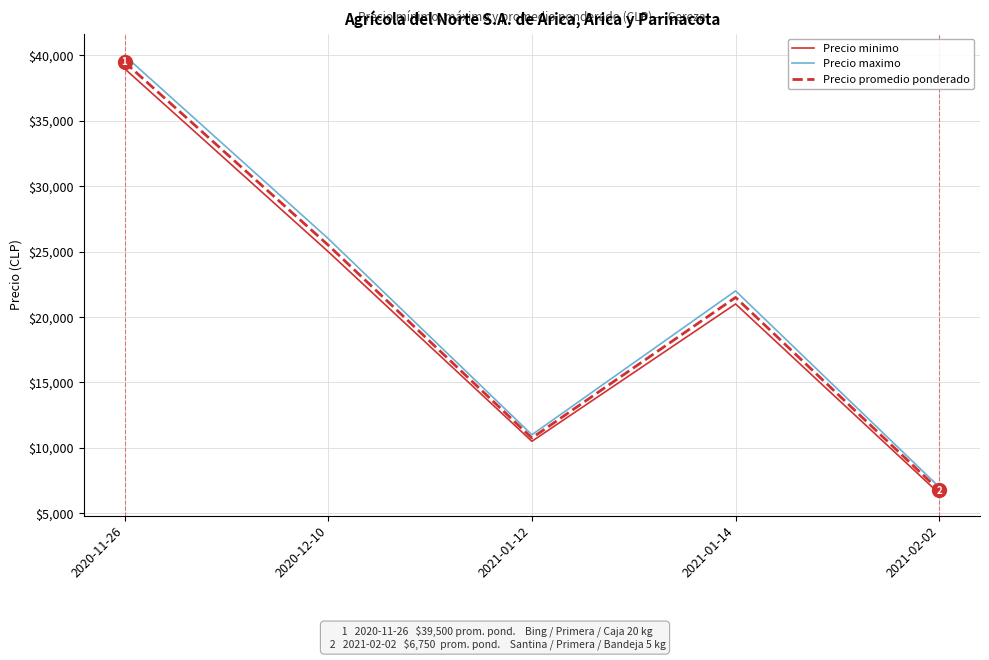

What are all the series names shown in the legend?

Precio minimo, Precio maximo, Precio promedio ponderado